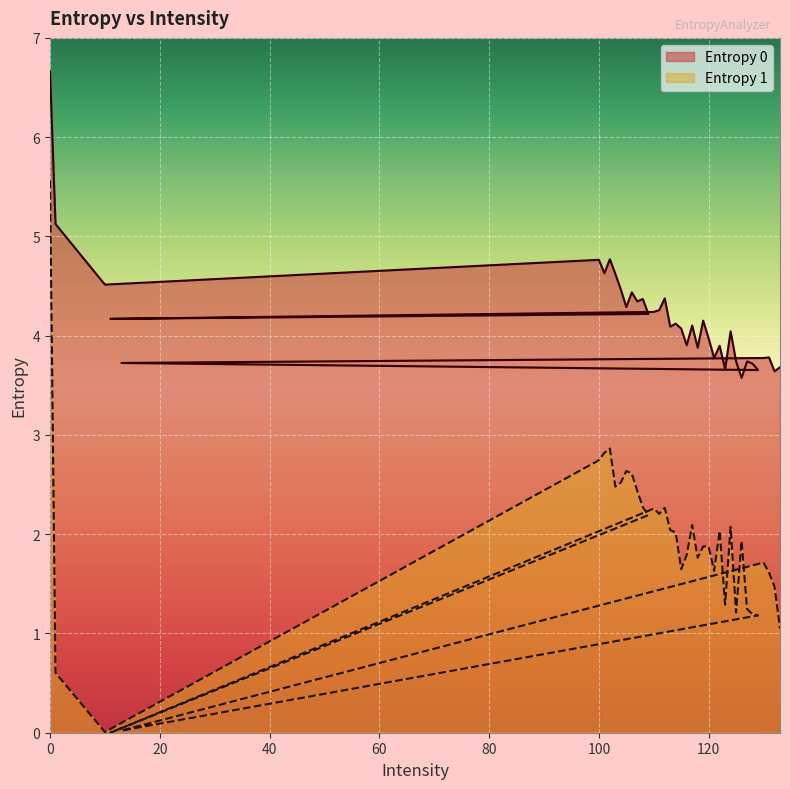

At which category does Entropy 0 reach its first local valley?

10